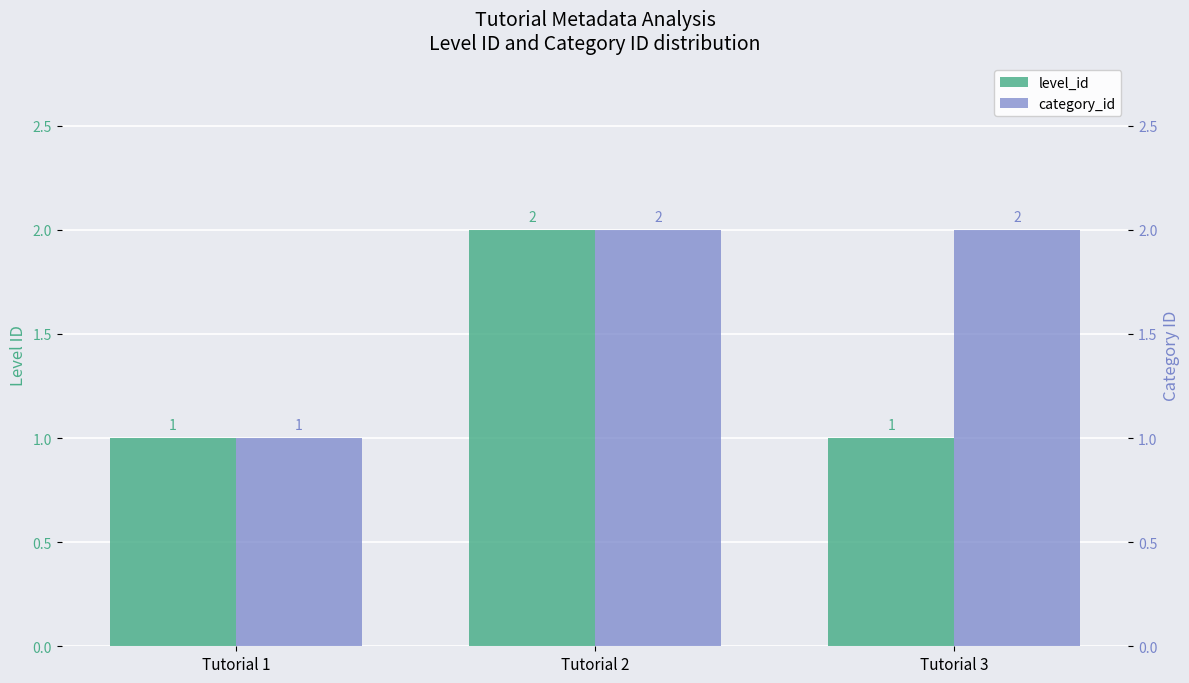

What is the greatest value displayed?

2